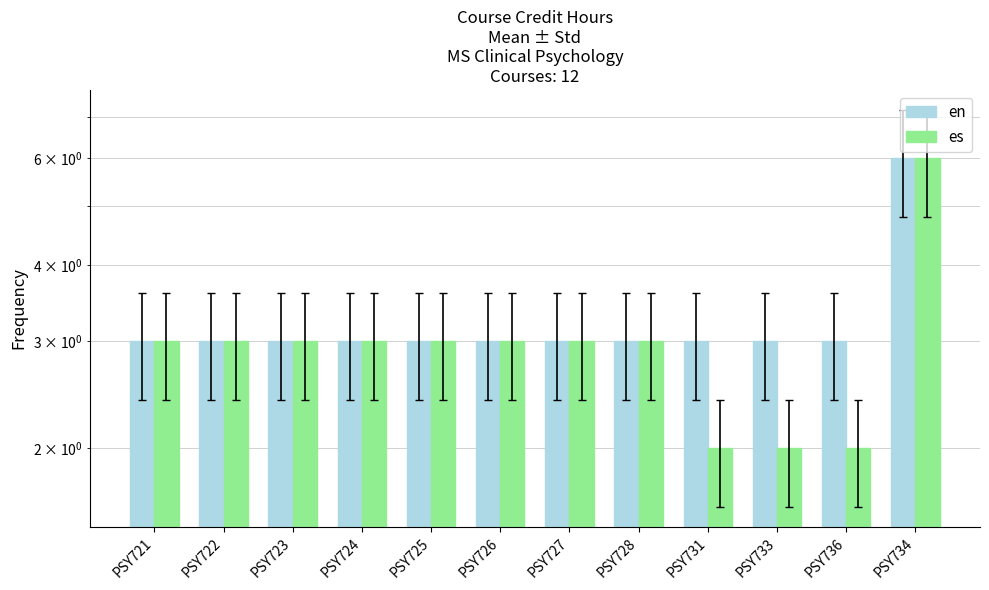

Does the chart contain stacked bars?

No